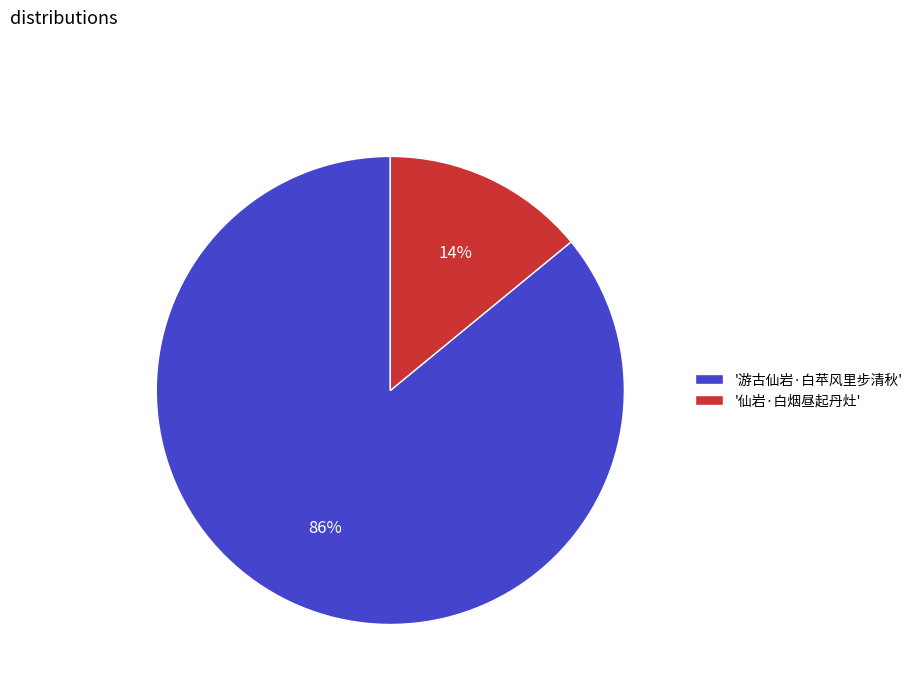

The '仙岩·白烟昼起丹灶' slice represents 1% of the pie. True or false?

False